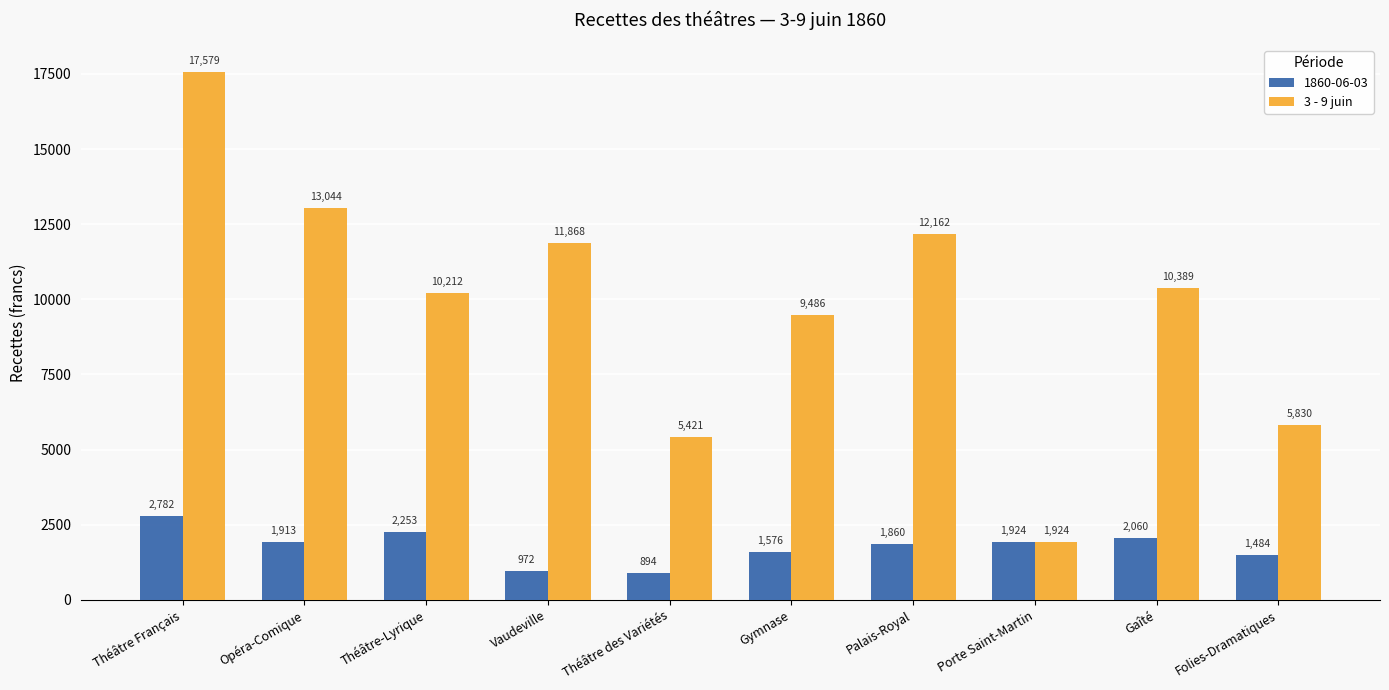

True or false: 1860-06-03 has a value of 717.6 at Opéra-Comique.

False